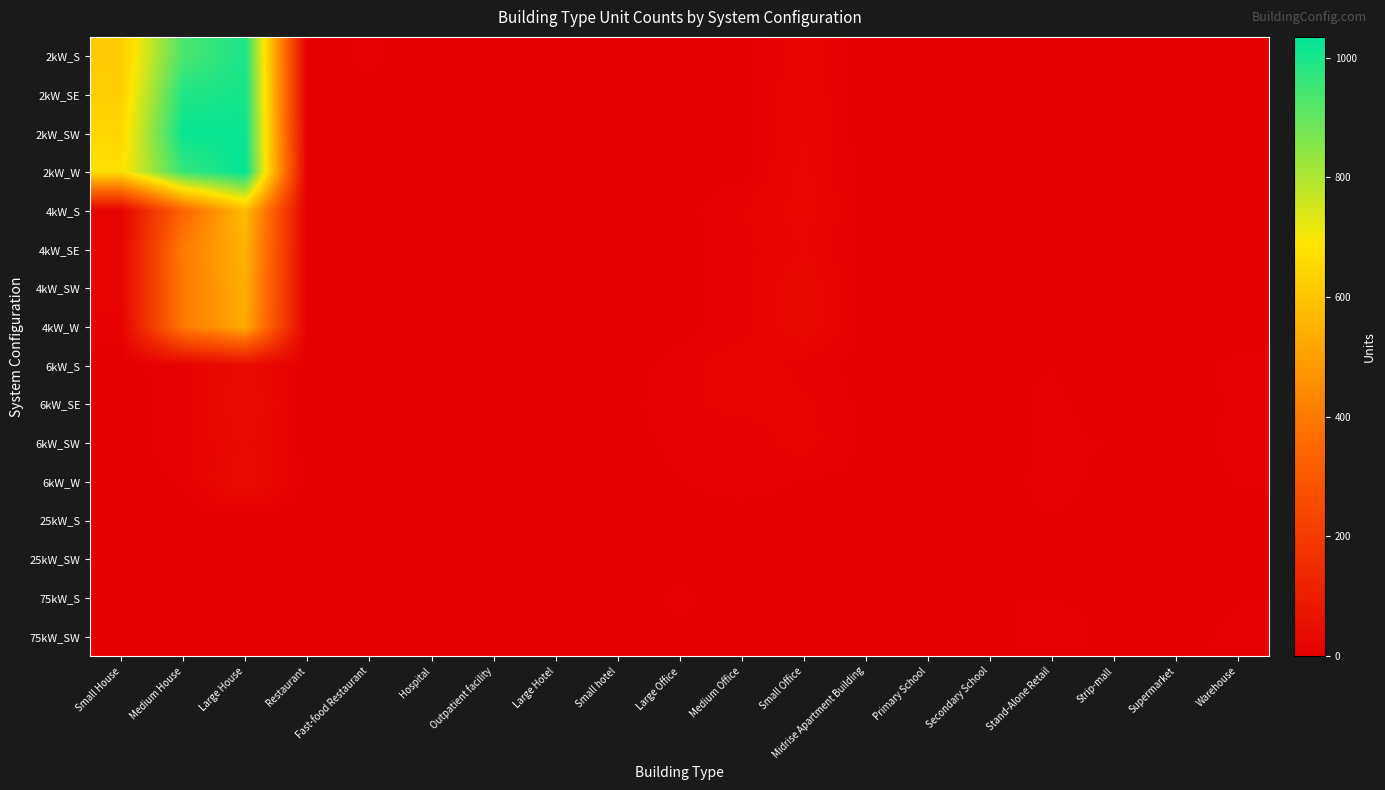

Rank the series by their maximum value, from highest to lowest.

2kW_W, 2kW_SW, 2kW_SE, 2kW_S, 4kW_S, 4kW_SE, 4kW_SW, 4kW_W, 6kW_SE, 6kW_W, 6kW_S, 6kW_SW, 75kW_SW, 75kW_S, 25kW_S, 25kW_SW